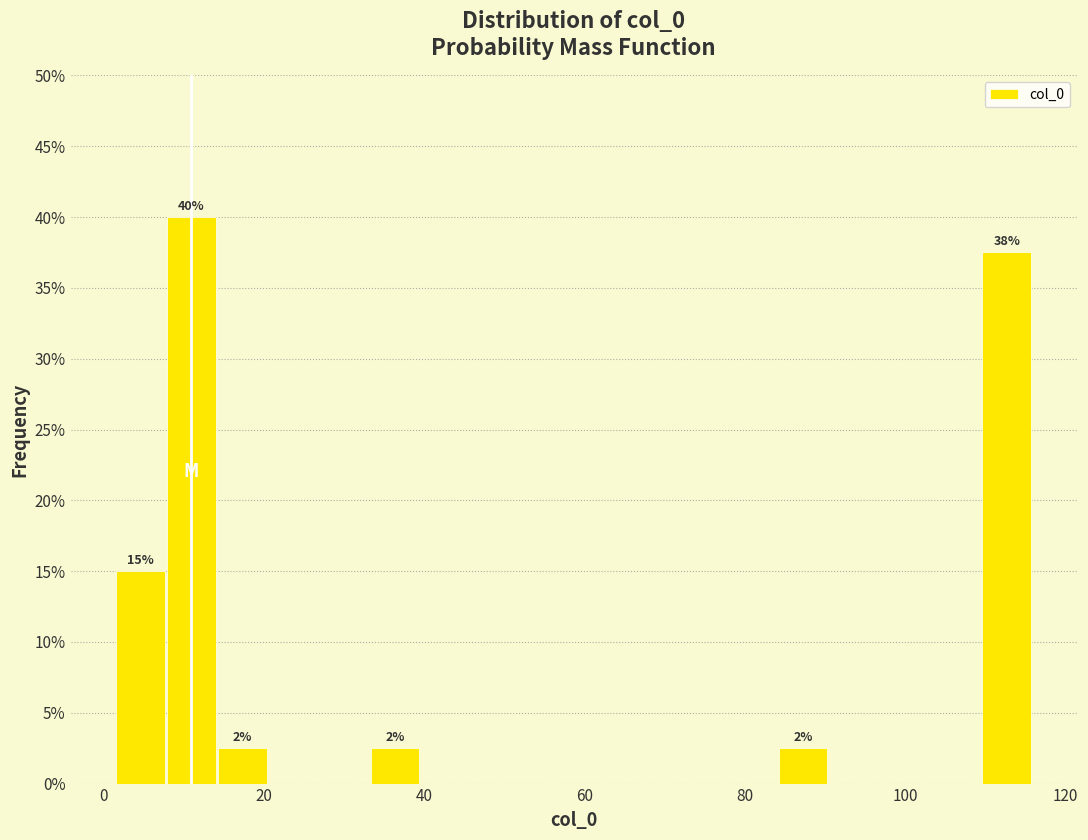

Around what value on the x-axis is the tallest bar? Give the approximate position of its centre, as read against the axis.

10